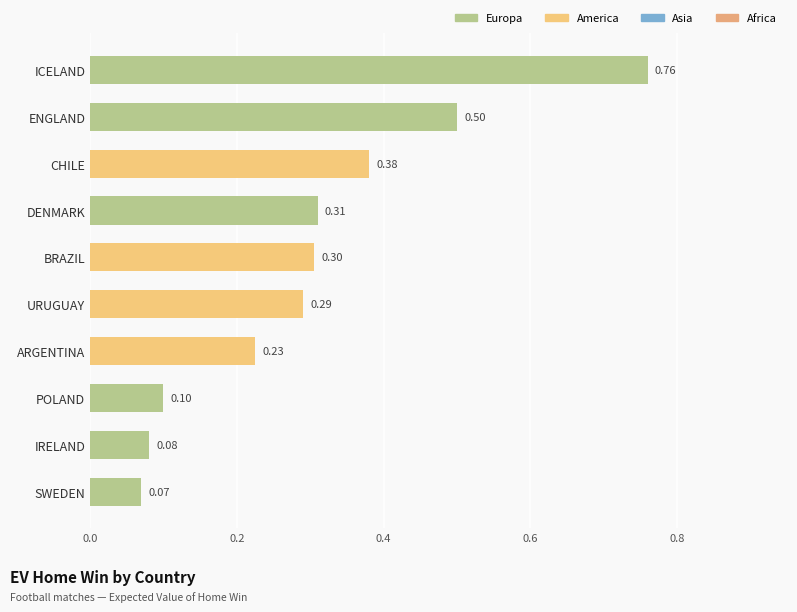

What is the change in value from SWEDEN to BRAZIL?

+0.2